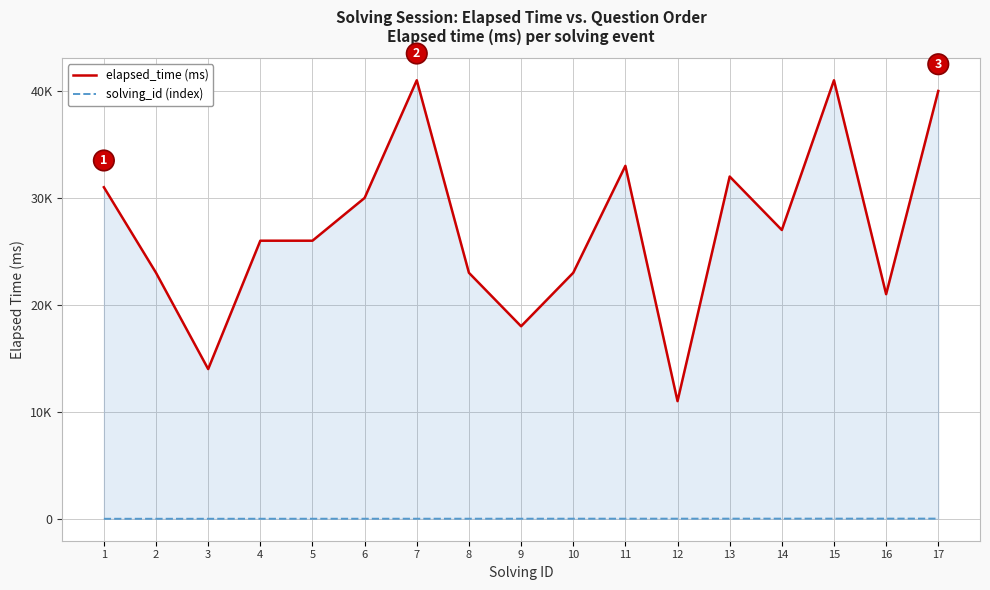

True or false: elapsed_time (ms) and solving_id (index) cross at least once.

False